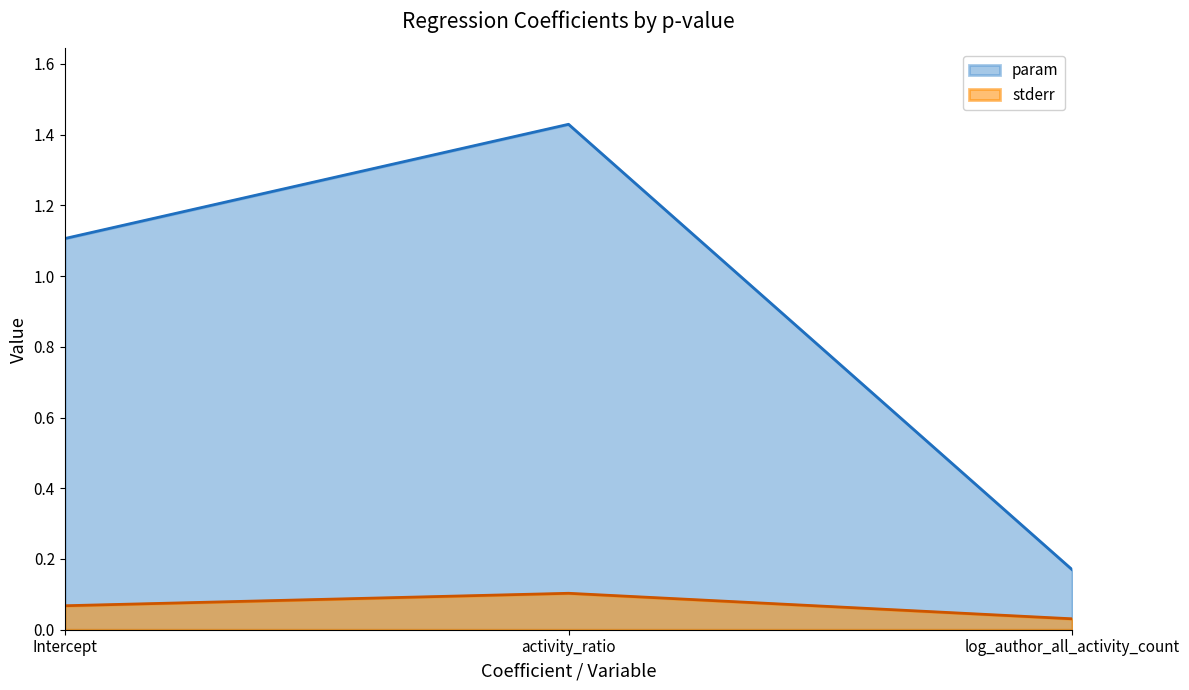

What are all the series names shown in the legend?

param, stderr